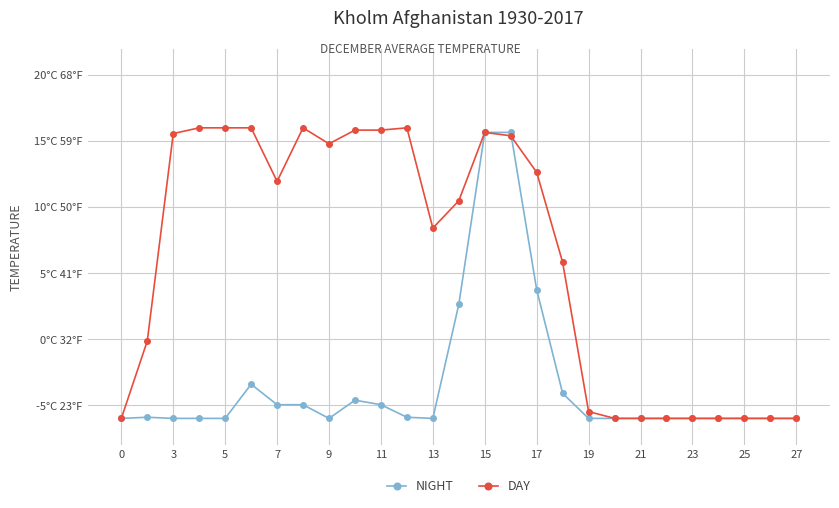

Which series has the largest range (max minus min)?

DAY